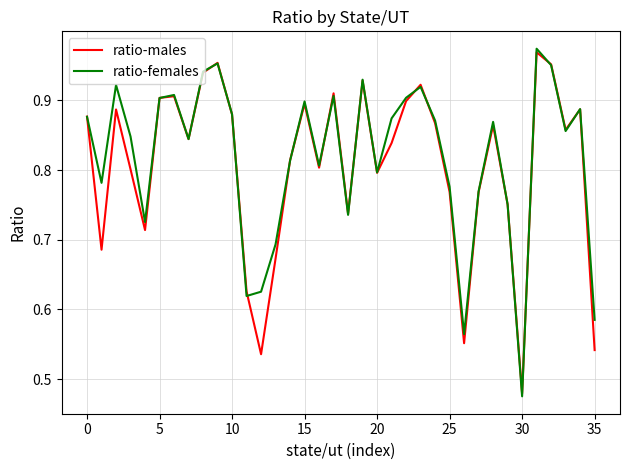

How many lines are shown in the chart?

2